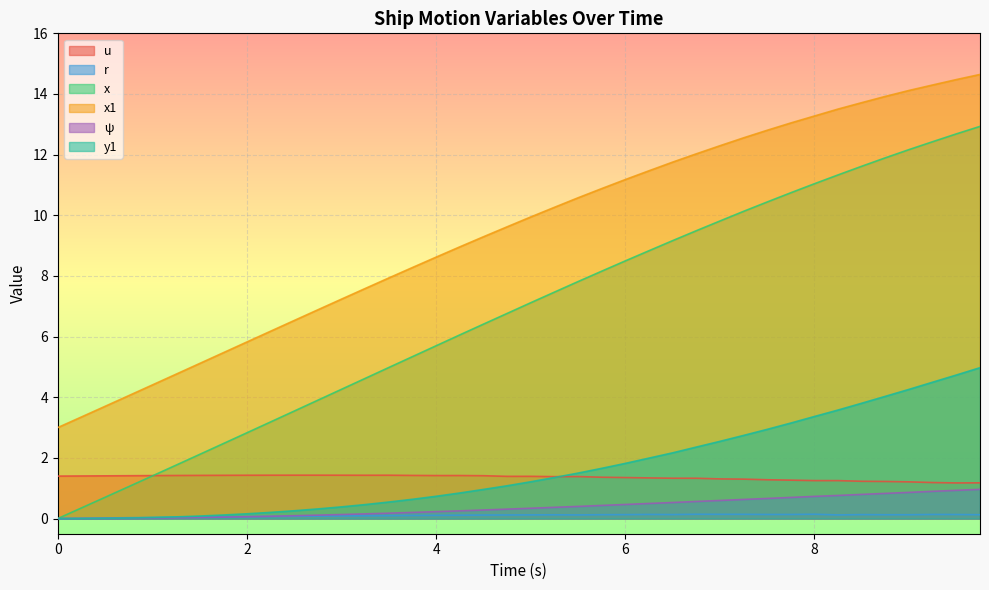

What is the sum of all x values?

271.2